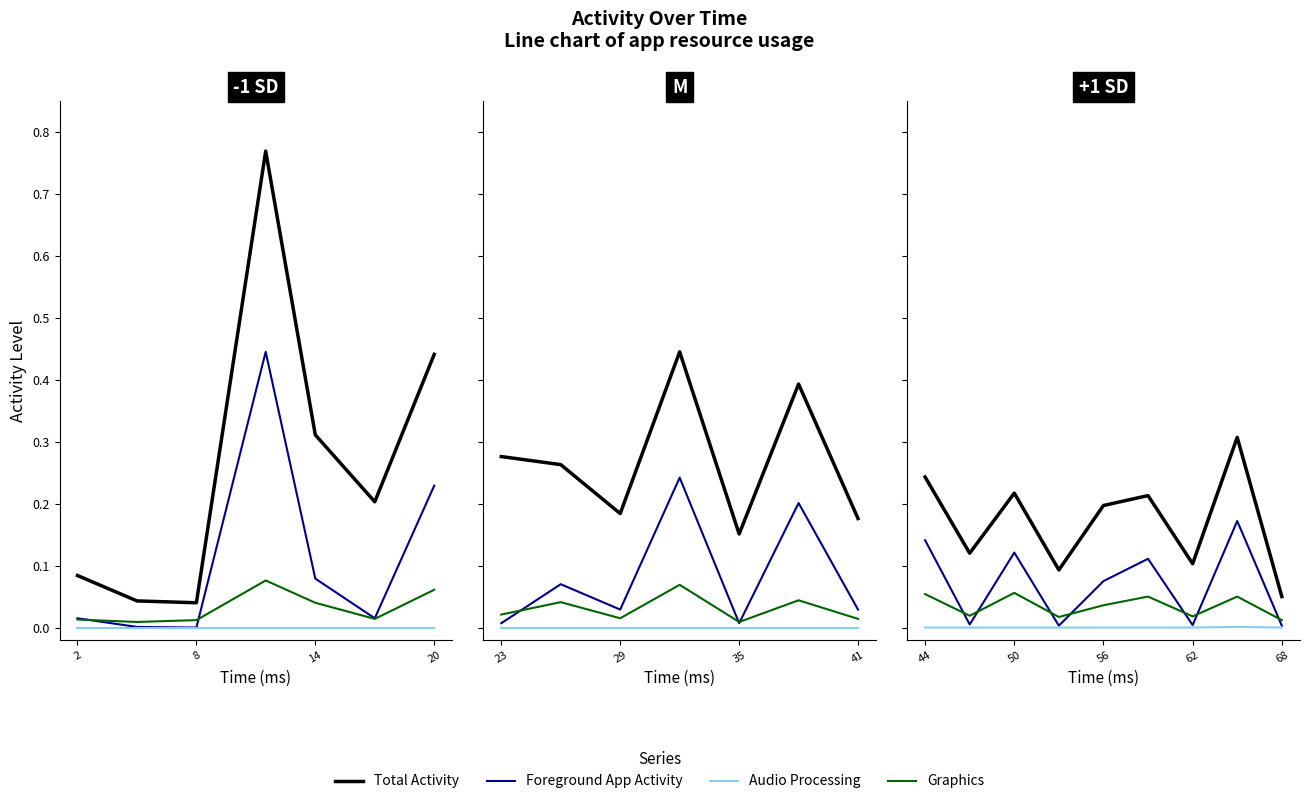

How many lines are shown in the chart?

4